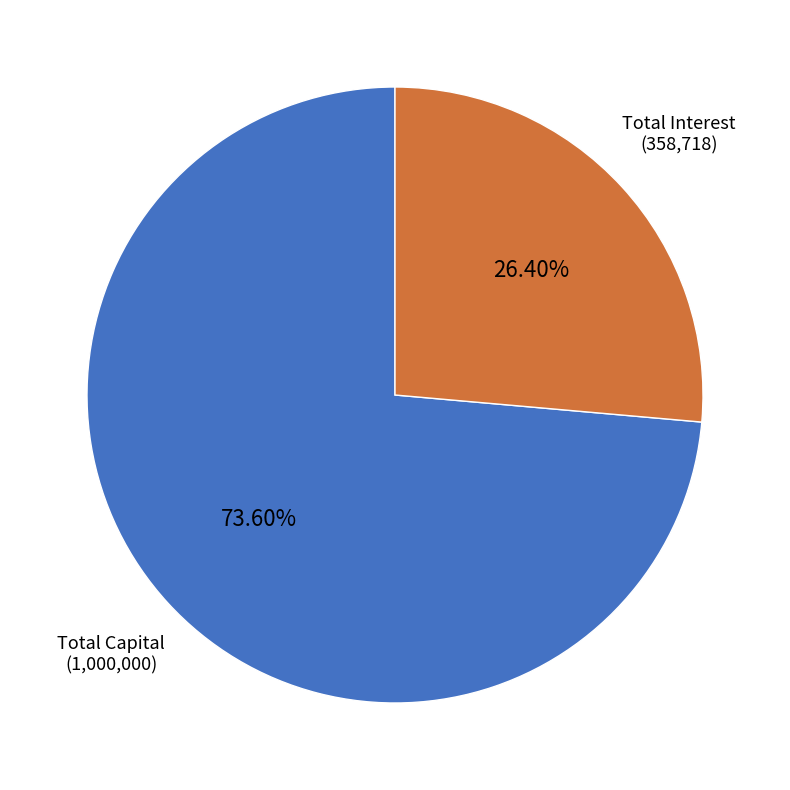

Count the number of slices in the pie.

2